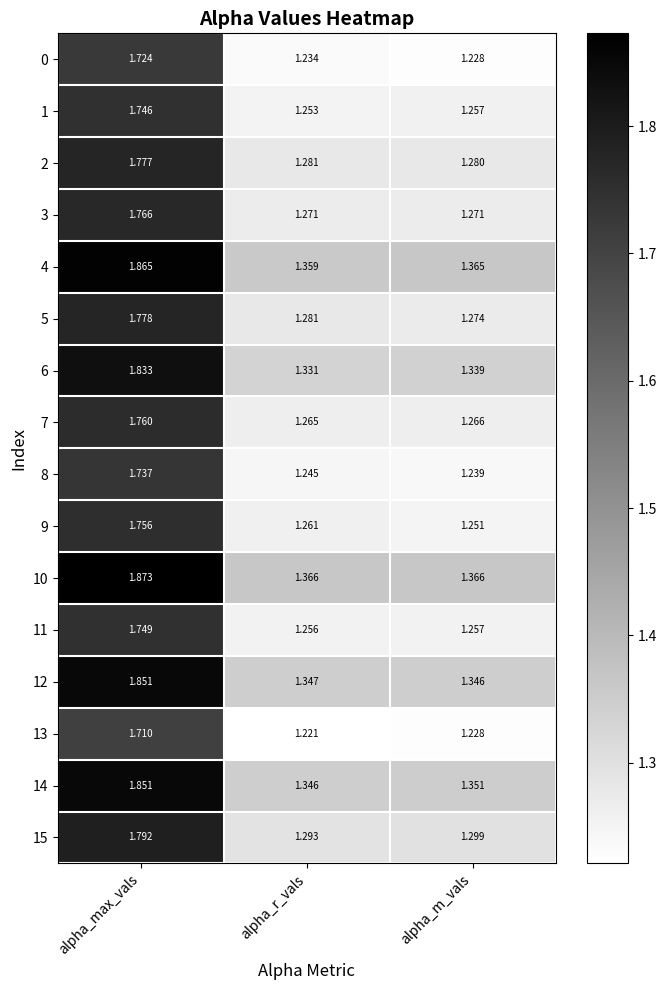

At which category is the sum across all series the highest?

alpha_max_vals